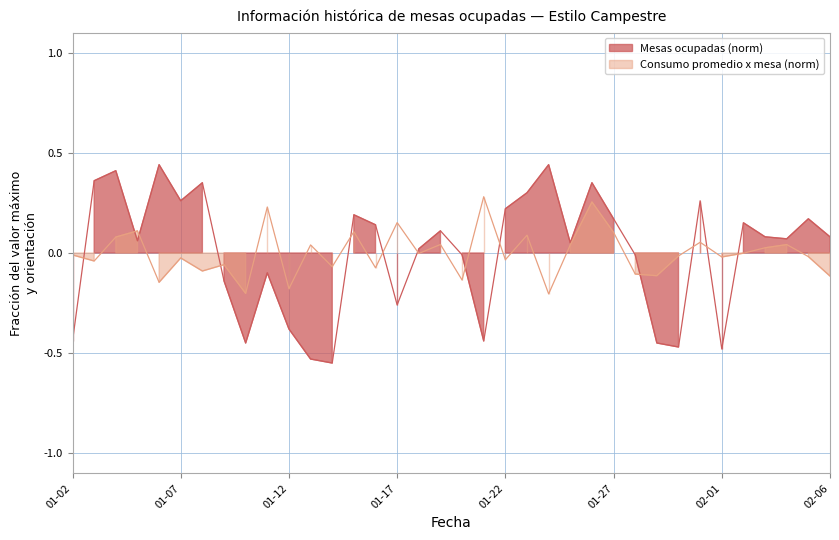

At which category does Consumo promedio x mesa reach its first local valley?

2017-01-03